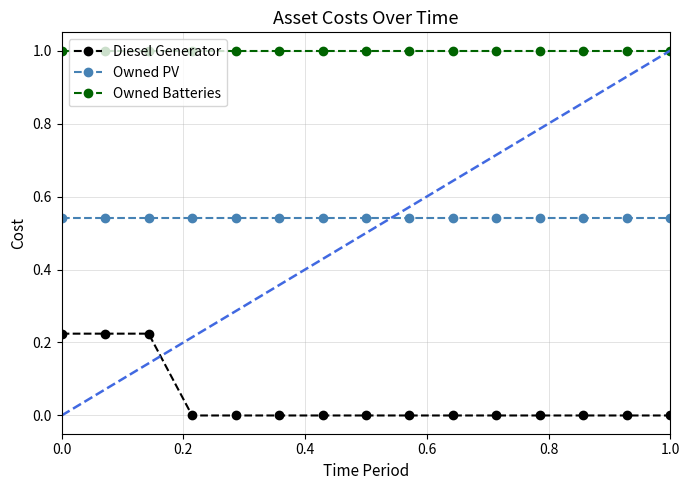

Is the value of Diesel Generator at 9 greater than the value of Owned PV at 0.4?

No